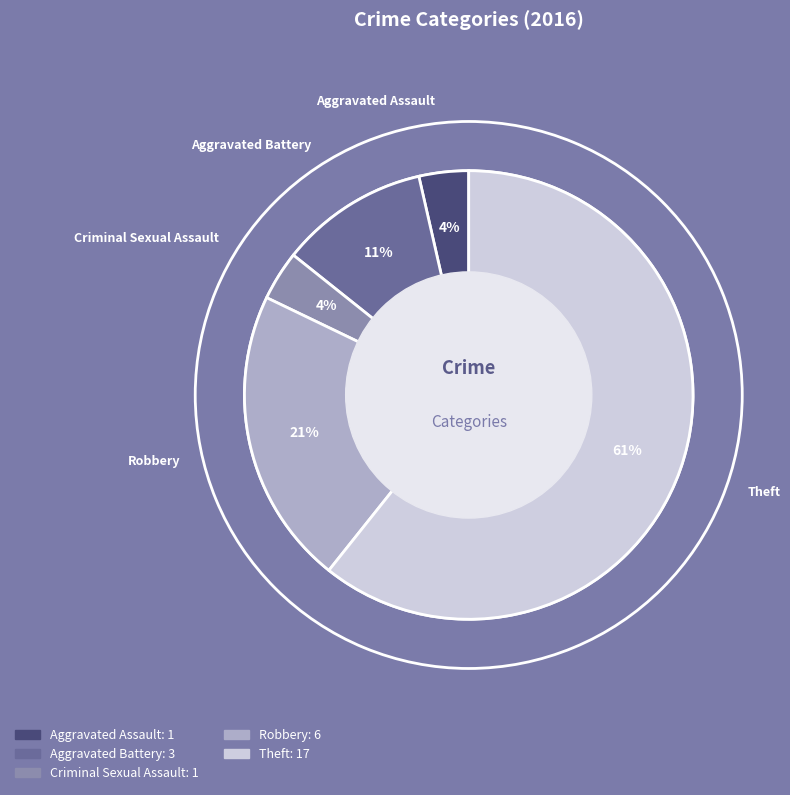

Is there any slice that represents more than half of the pie?

Yes